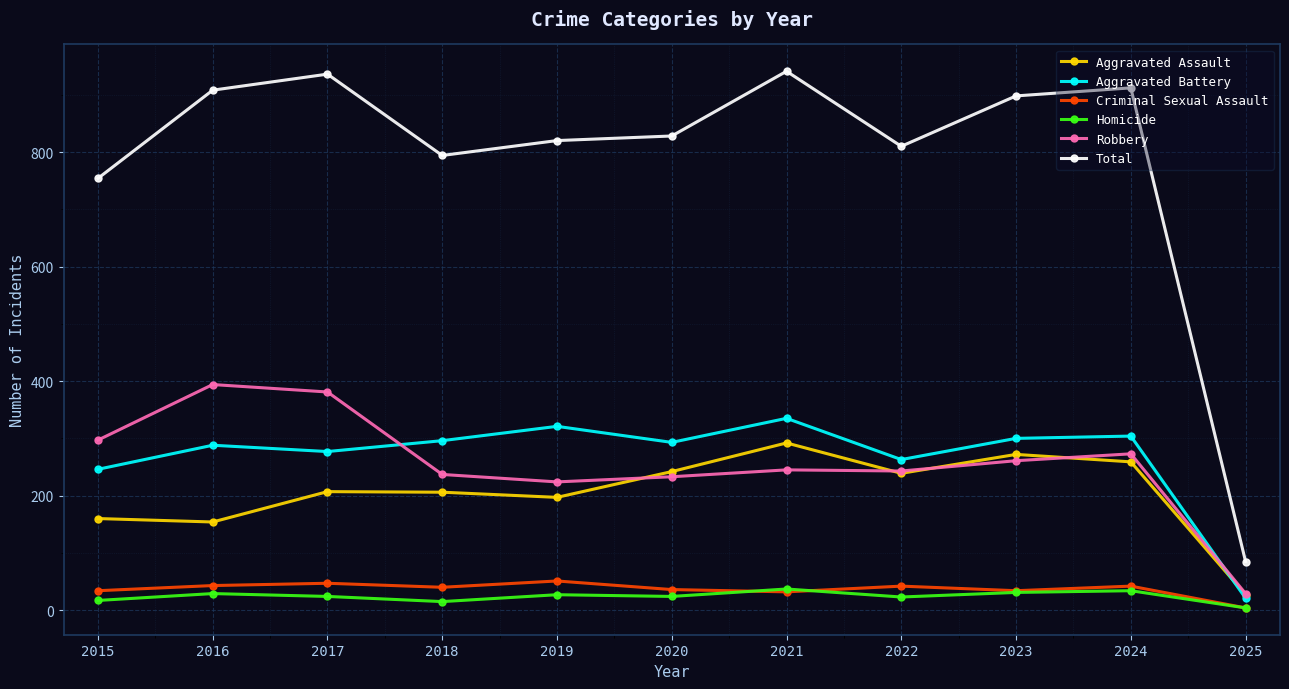

Does the chart display data point markers on the line(s)?

Yes